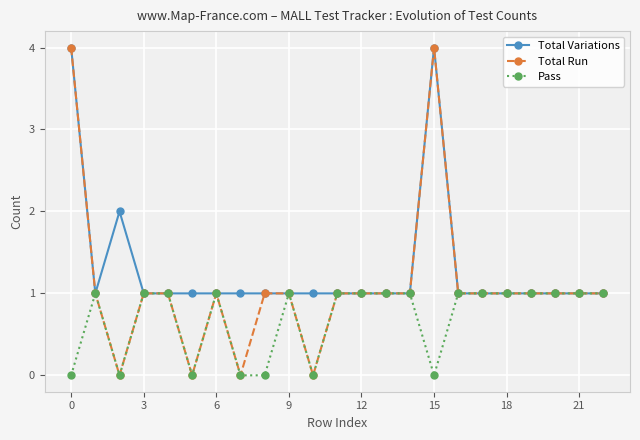

What is the value of the Total Variations point at the 22nd from the left?

1